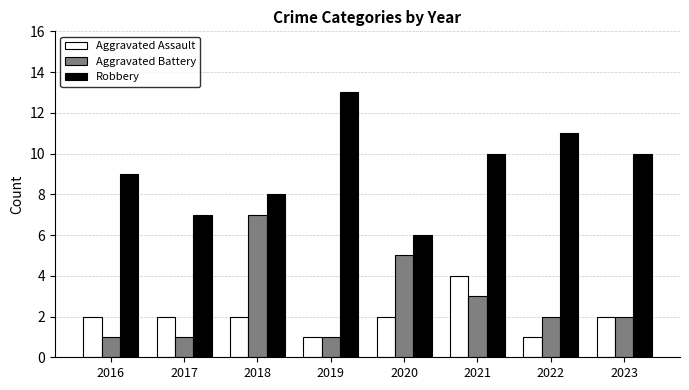

Reading right to left, what are all the values shown in this chart?

Aggravated Assault: 2023=2	2022=1	2021=4	2020=2	2019=1	2018=2	2017=2	2016=2
Aggravated Battery: 2023=2	2022=2	2021=3	2020=5	2019=1	2018=7	2017=1	2016=1
Robbery: 2023=10	2022=11	2021=10	2020=6	2019=13	2018=8	2017=7	2016=9